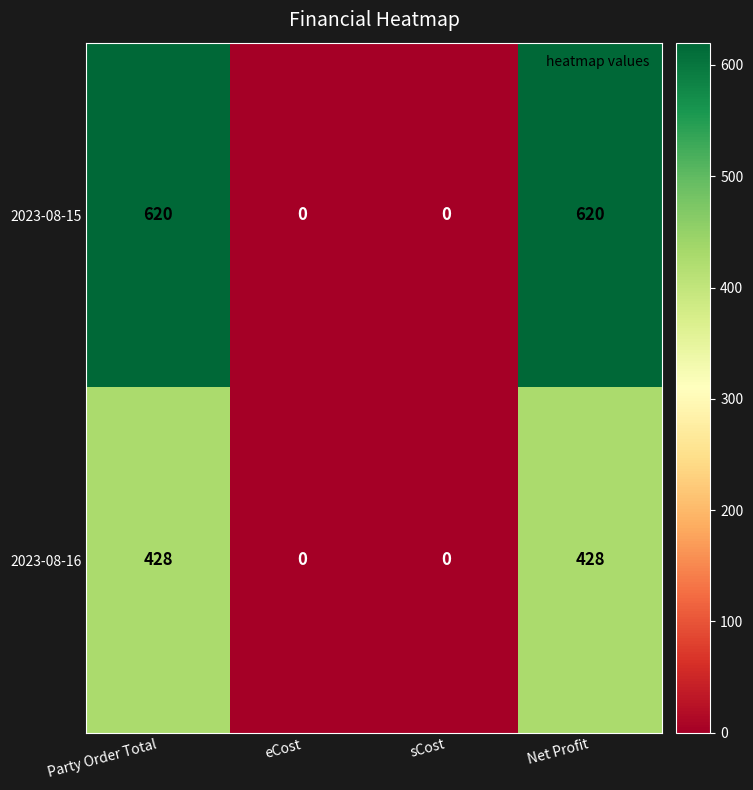

What is the total value across all series at Party Order Total?

1048